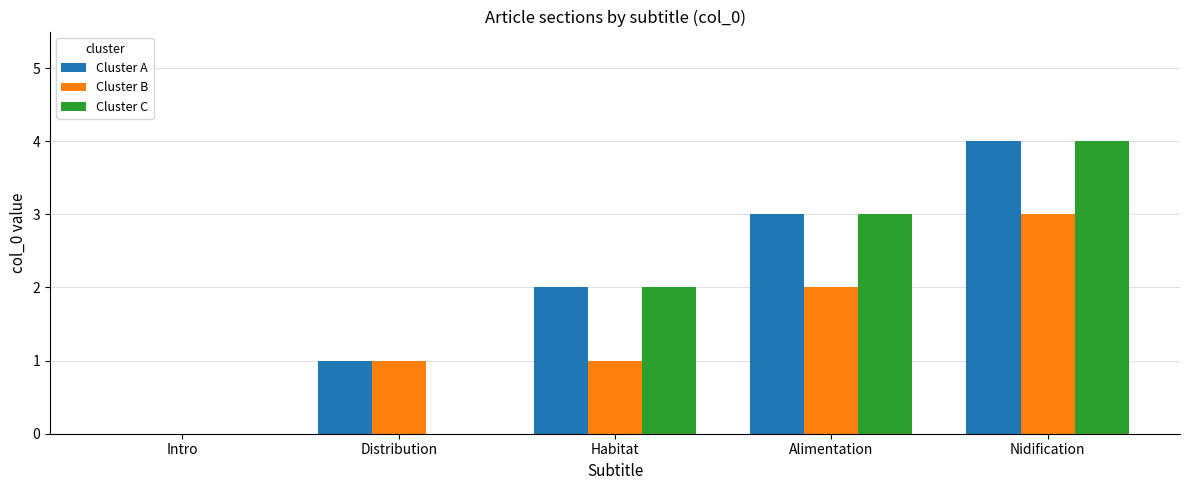

Count the number of categories in the chart.

5